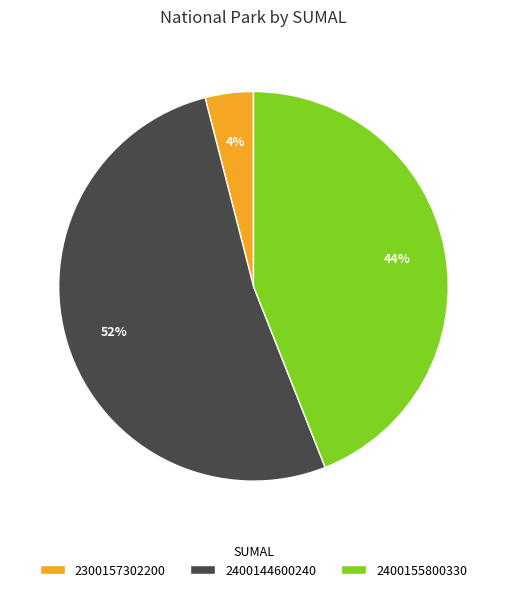

Is it true that 2400155800330 is 44% of the pie?

True